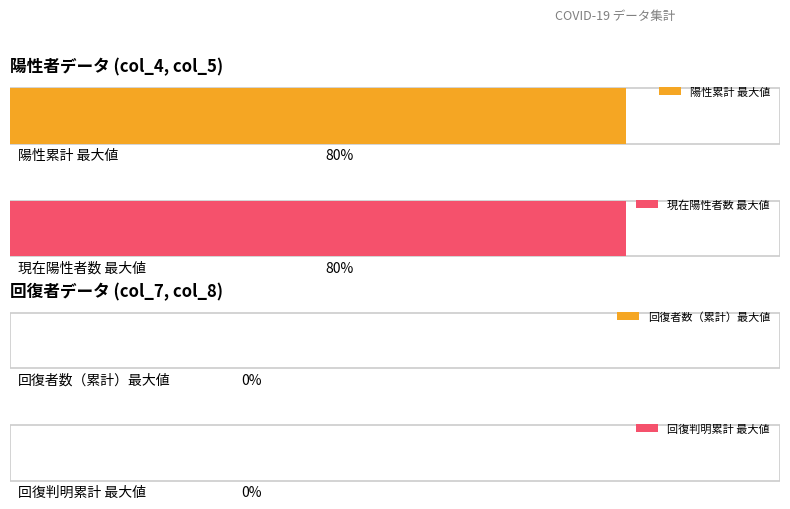

Between 現在陽性者数 and 20, which series saw the biggest shift?

陽性累計